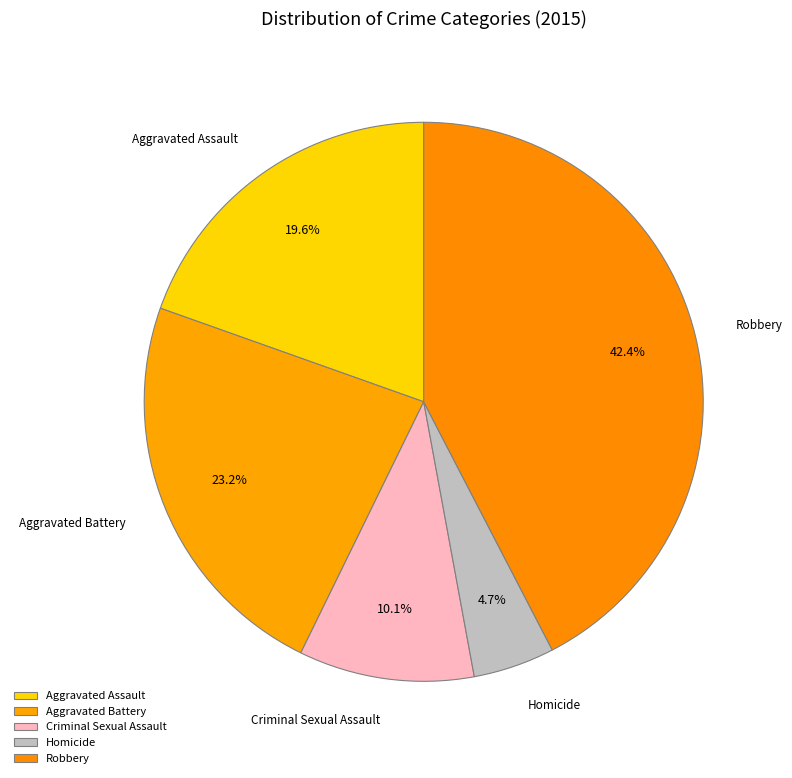

Is there any slice that represents more than half of the pie?

No